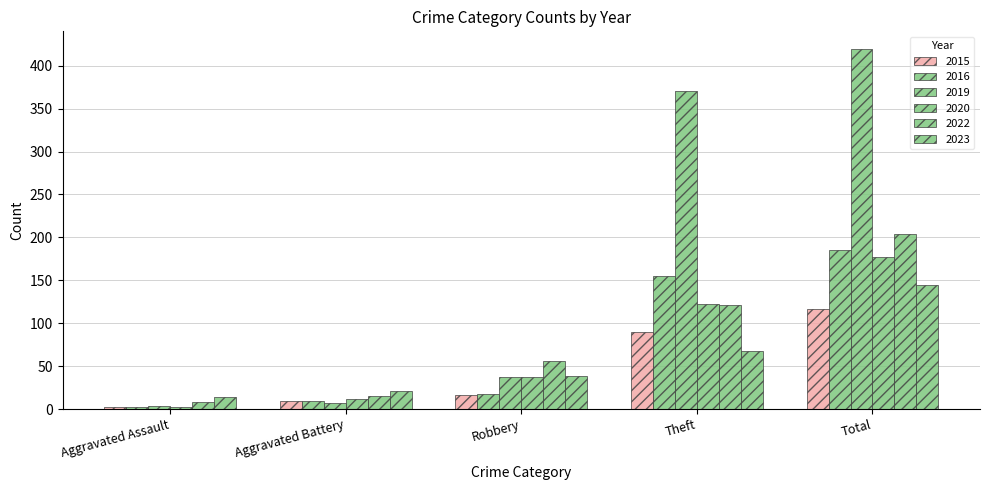

What is the difference between the maximum and minimum values in the 2020 series?

174